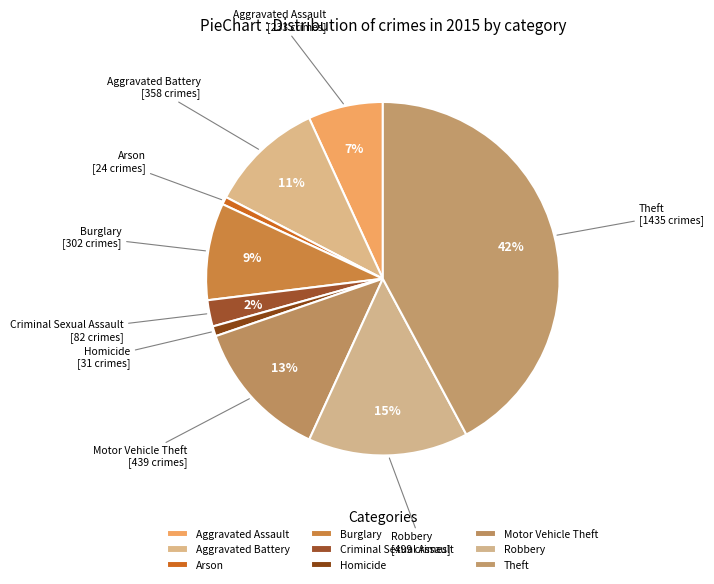

Between Burglary and Theft, which is larger?

Theft